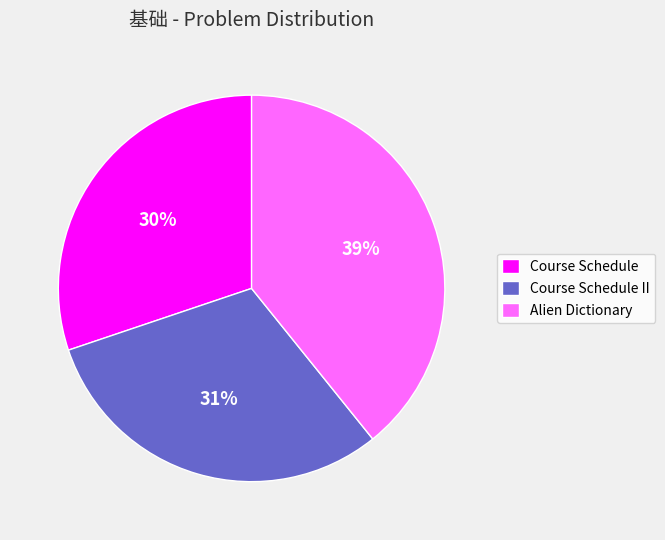

Is the sum of Alien Dictionary and Course Schedule greater than half?

Yes